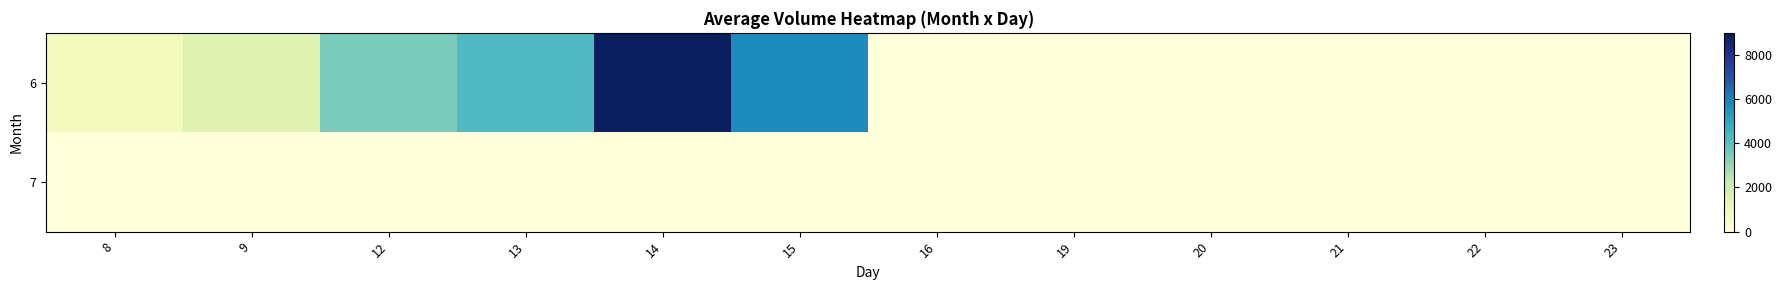

List the series in order of their overall mean, lowest first.

7, 6